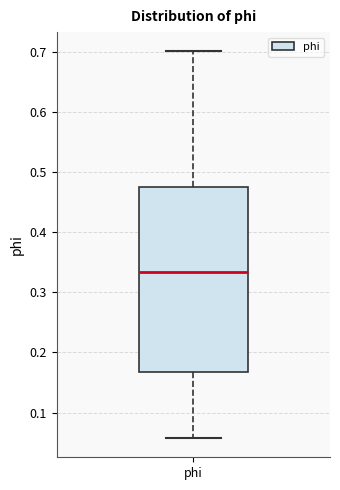

Read this box plot against the y-axis: the position of the median line, the range covered by the box, and the ends of both whiskers. The values are not printed on the chart, so give them approximately, as read against the axis.

median 0.33, box 0.17 to 0.48, whiskers 0.06 to 0.70